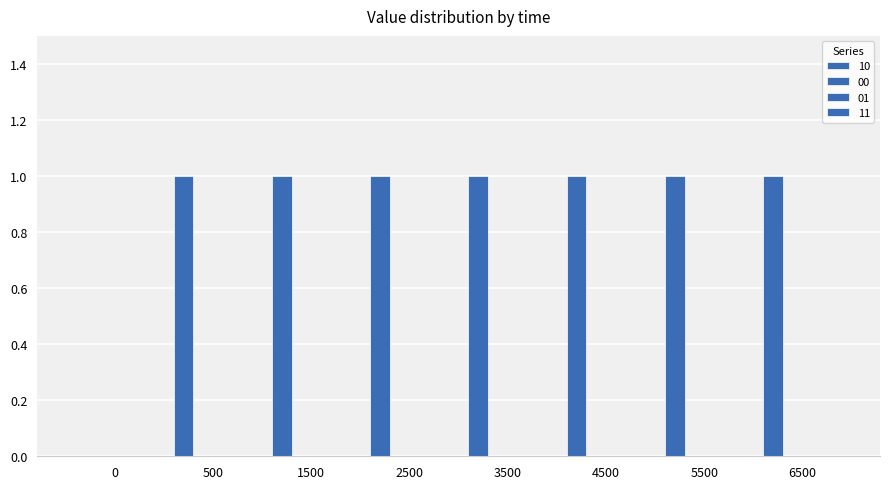

Count the number of data series in this chart.

1